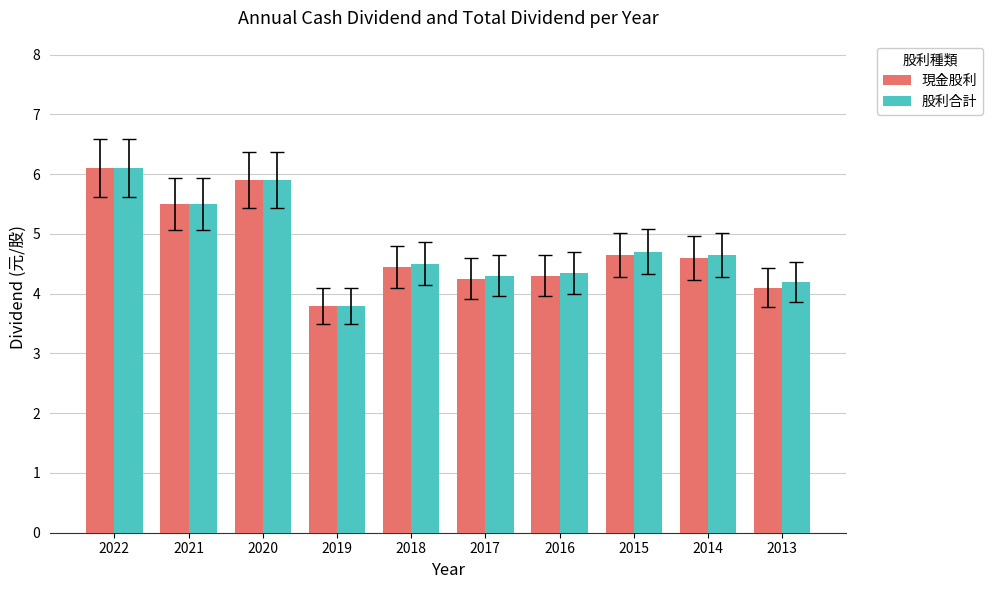

Read the 現金股利 value at 2014.

4.6